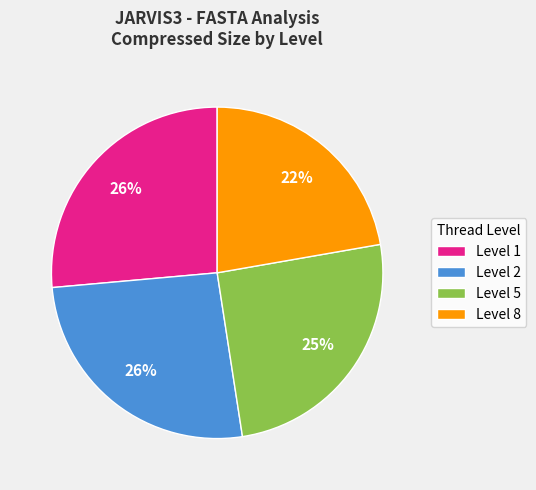

Which has a higher value, Level 2 or Level 8?

Level 2